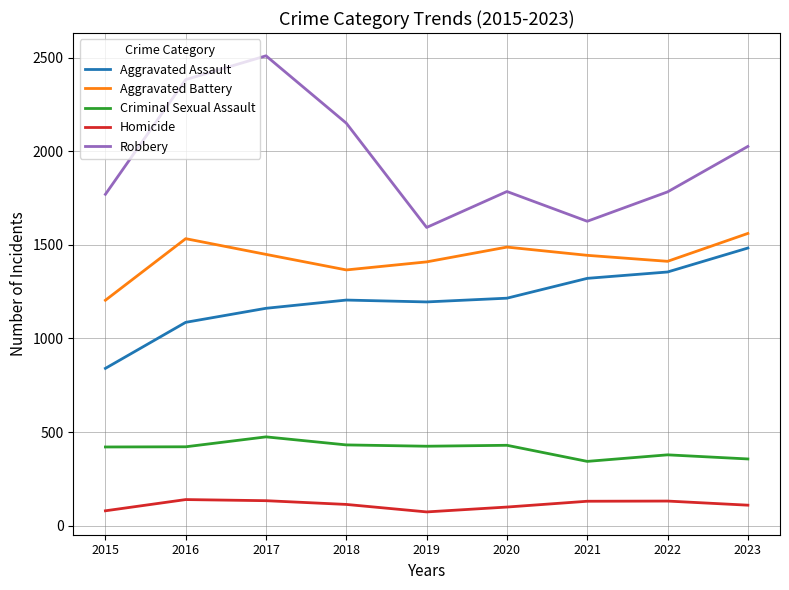

True or false: Aggravated Battery and Criminal Sexual Assault intersect in this chart.

False